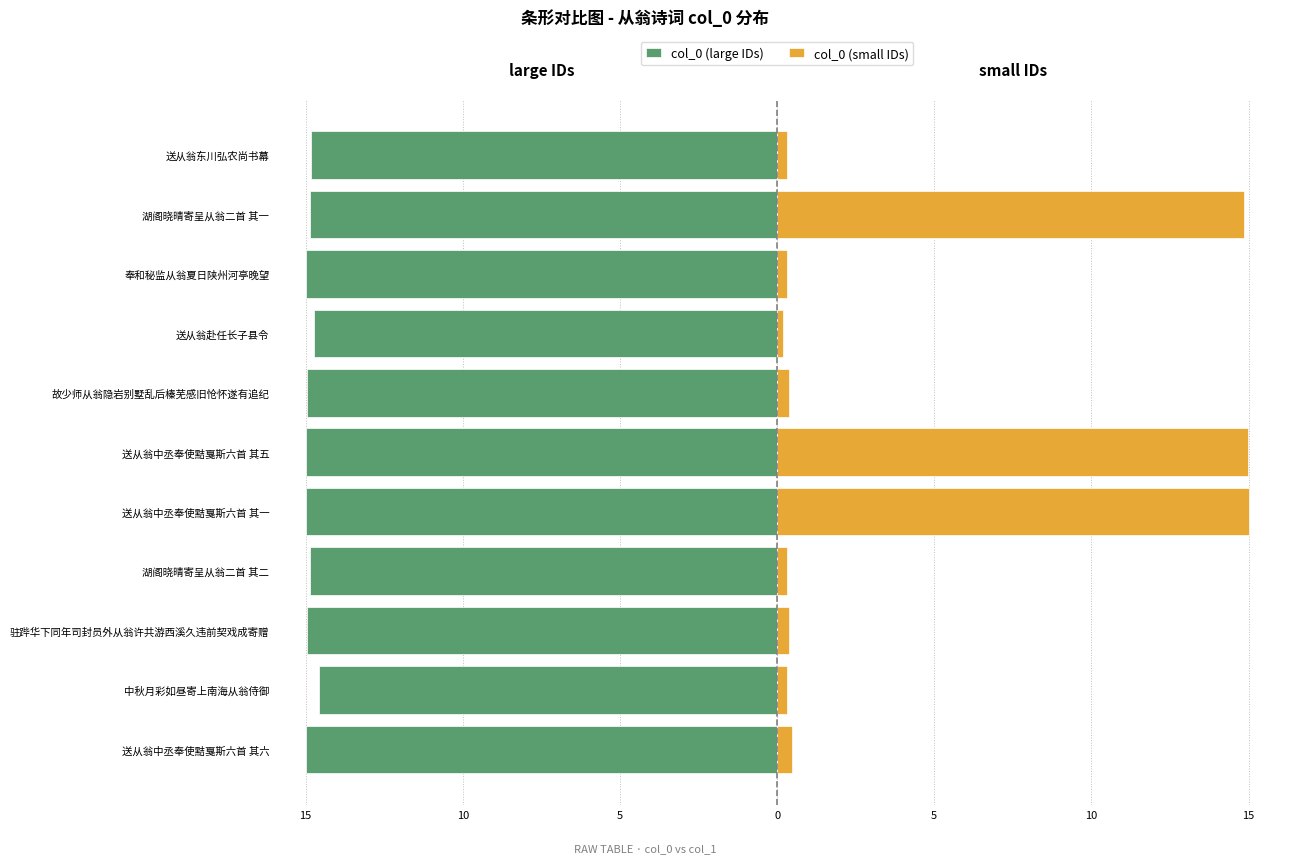

Does the chart contain stacked bars?

No